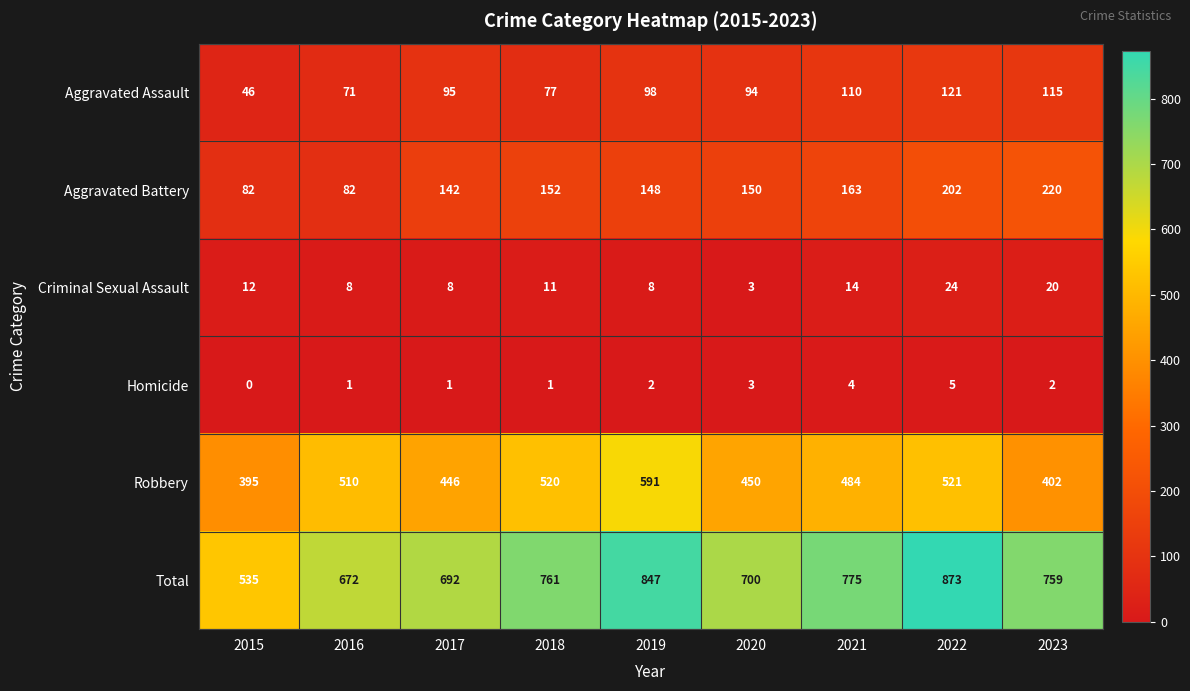

Rank the series by their maximum value, from highest to lowest.

Total, Robbery, Aggravated Battery, Aggravated Assault, Criminal Sexual Assault, Homicide